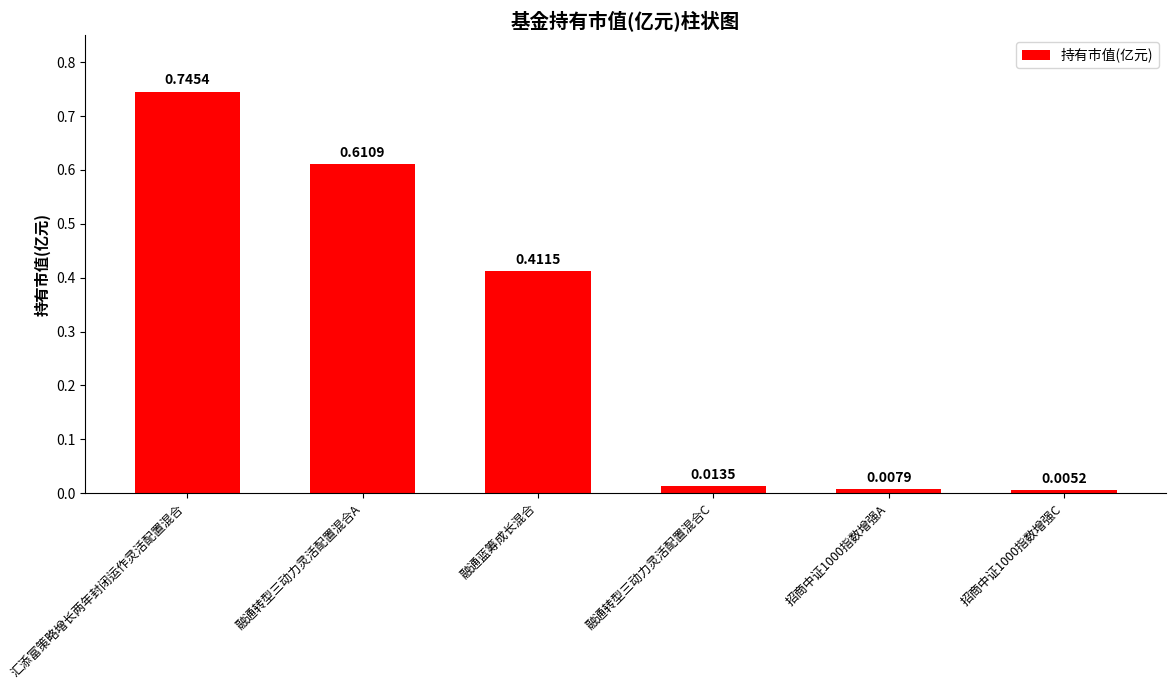

How many bars are there in total?

6